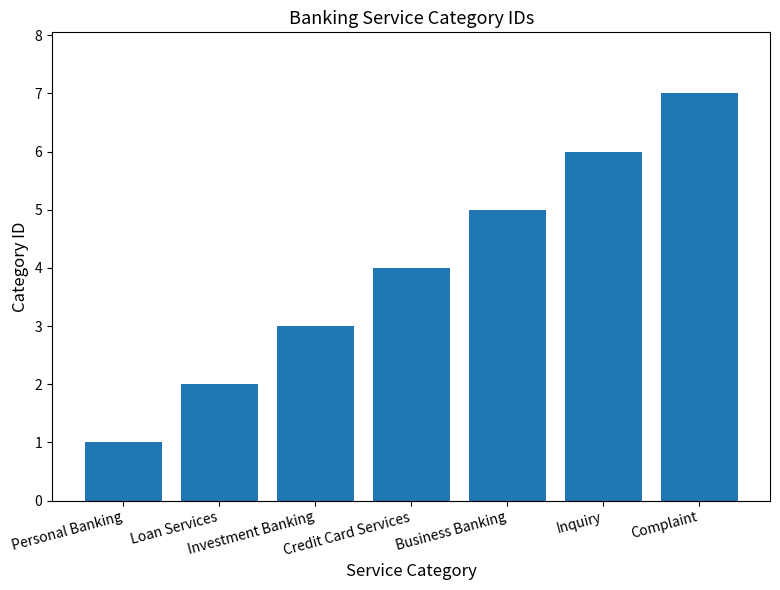

What is the ratio of the value at Inquiry to the value at Investment Banking?

2.0